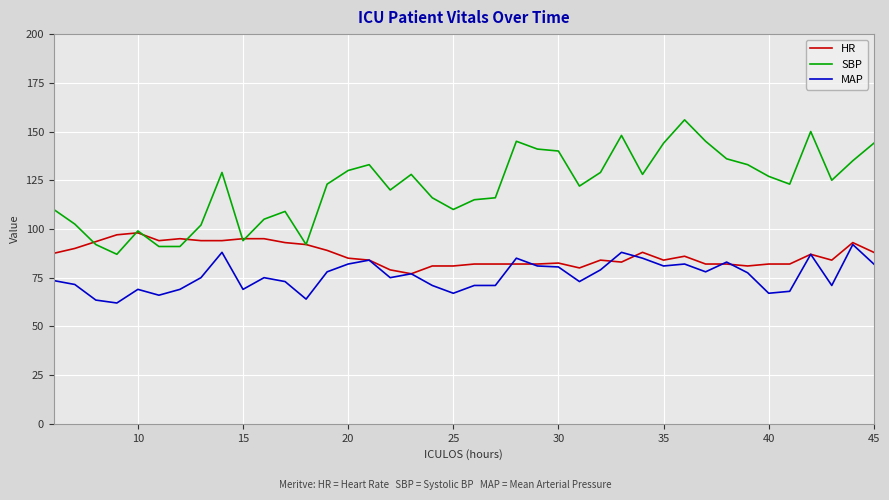

Which series has the widest spread of values?

SBP